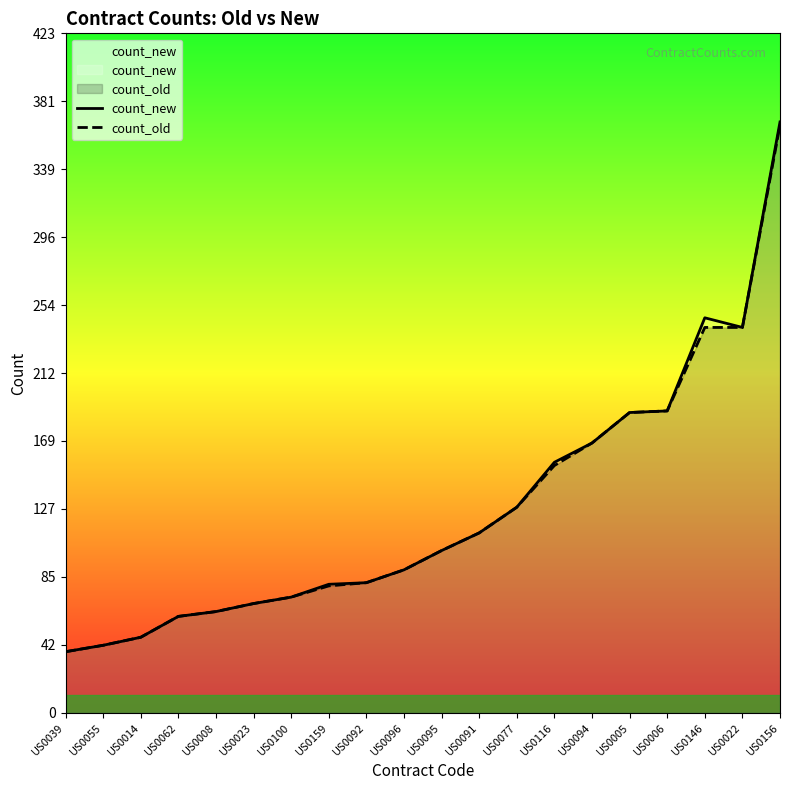

Is the value of count_old at US0023 greater than the value of count_new at US0005?

No